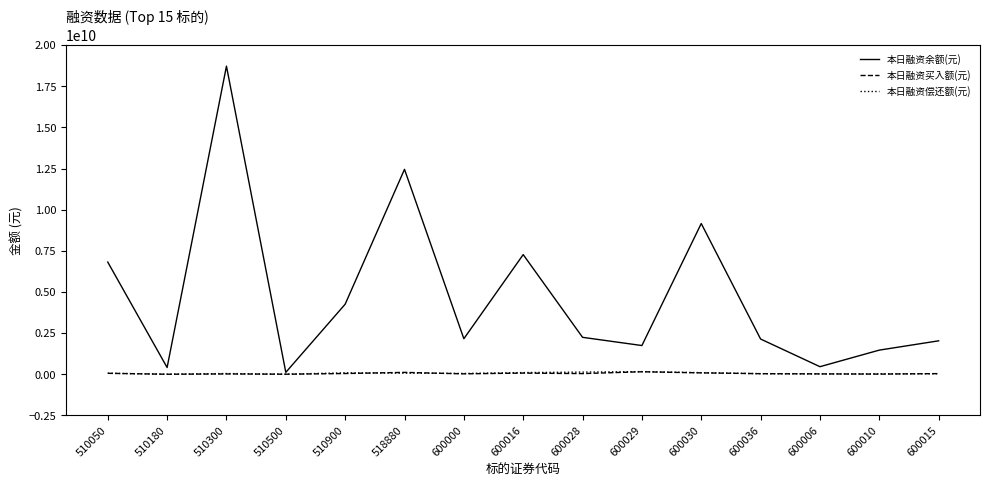

The value of 本日融资买入额(元) at 510900 is 45019907. True or false?

True